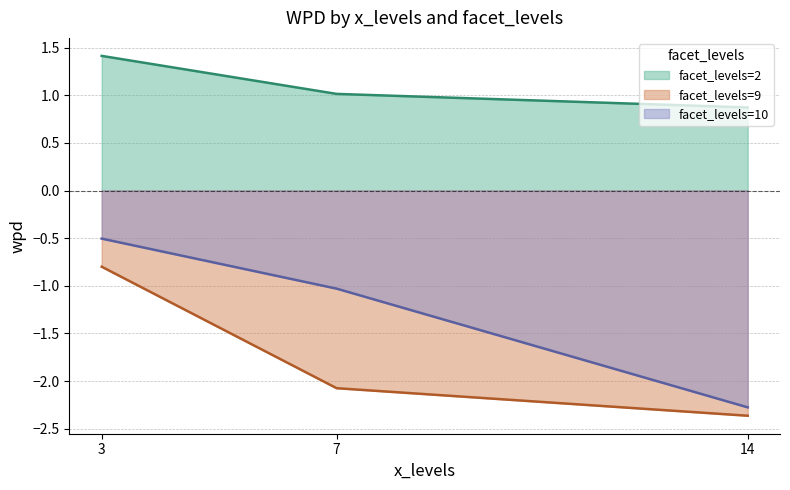

Count the number of categories in the chart.

3